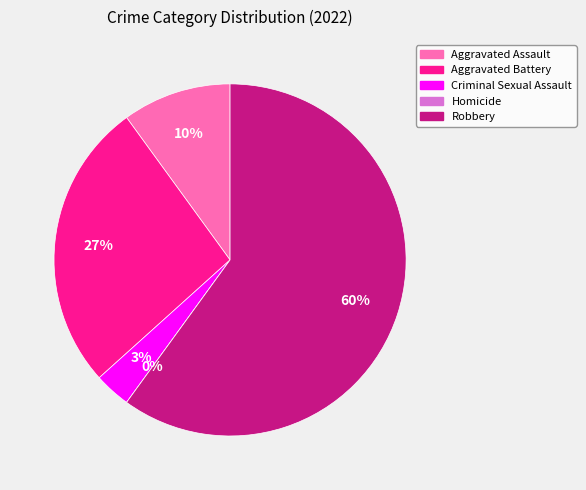

Between Aggravated Assault and Robbery, which is larger?

Robbery